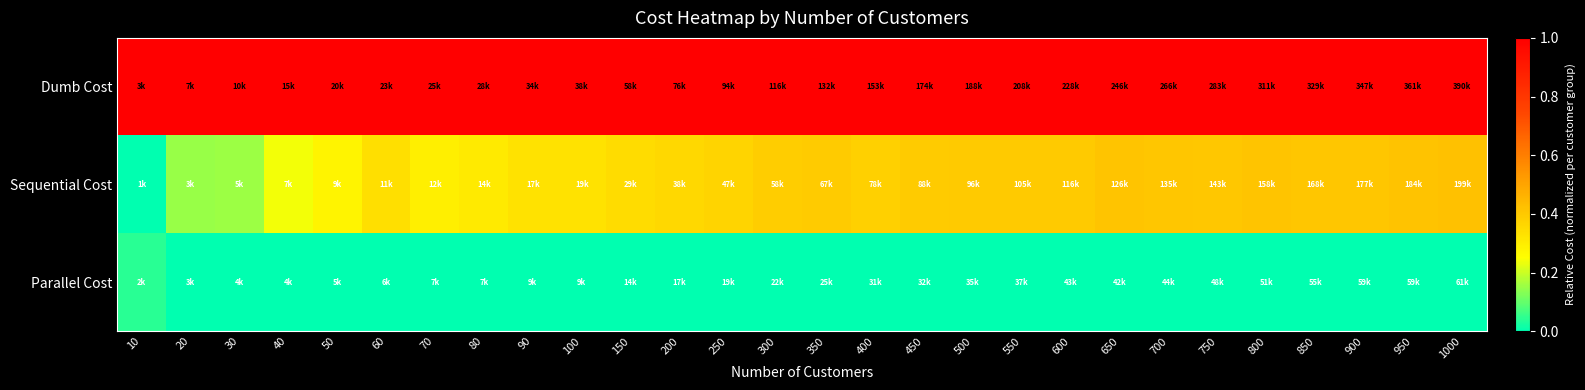

Reading right to left, list all the values displayed in this chart.

Dumb Cost: 1000=1.0	950=1.0	900=1.0	850=1.0	800=1.0	750=1.0	700=1.0	650=1.0	600=1.0	550=1.0	500=1.0	450=1.0	400=1.0	350=1.0	300=1.0	250=1.0	200=1.0	150=1.0	100=1.0	90=1.0	80=1.0	70=1.0	60=1.0	50=1.0	40=1.0	30=1.0	20=1.0	10=1.0
Sequential Cost: 1000=0.4	950=0.4	900=0.4	850=0.4	800=0.4	750=0.4	700=0.4	650=0.4	600=0.4	550=0.4	500=0.4	450=0.4	400=0.4	350=0.4	300=0.4	250=0.4	200=0.4	150=0.3	100=0.3	90=0.3	80=0.3	70=0.3	60=0.3	50=0.3	40=0.2	30=0.2	20=0.1	10=0.0
Parallel Cost: 1000=0.0	950=0.0	900=0.0	850=0.0	800=0.0	750=0.0	700=0.0	650=0.0	600=0.0	550=0.0	500=0.0	450=0.0	400=0.0	350=0.0	300=0.0	250=0.0	200=0.0	150=0.0	100=0.0	90=0.0	80=0.0	70=0.0	60=0.0	50=0.0	40=0.0	30=0.0	20=0.0	10=0.0